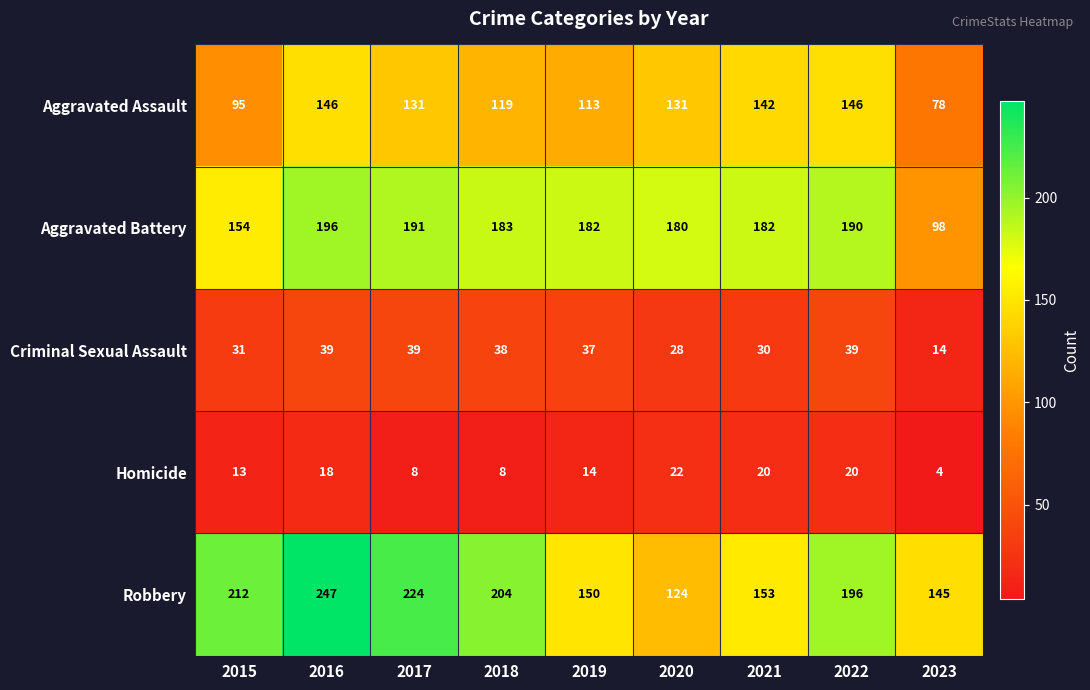

What is the average value of the Aggravated Battery series?

173